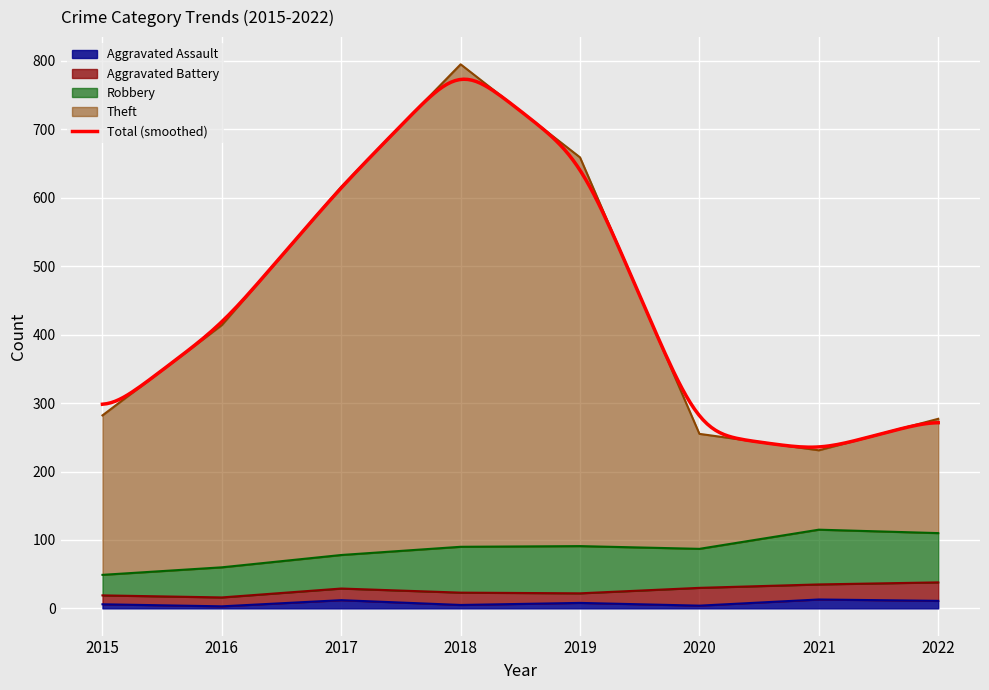

True or false: Aggravated Assault and Theft cross at least once.

False